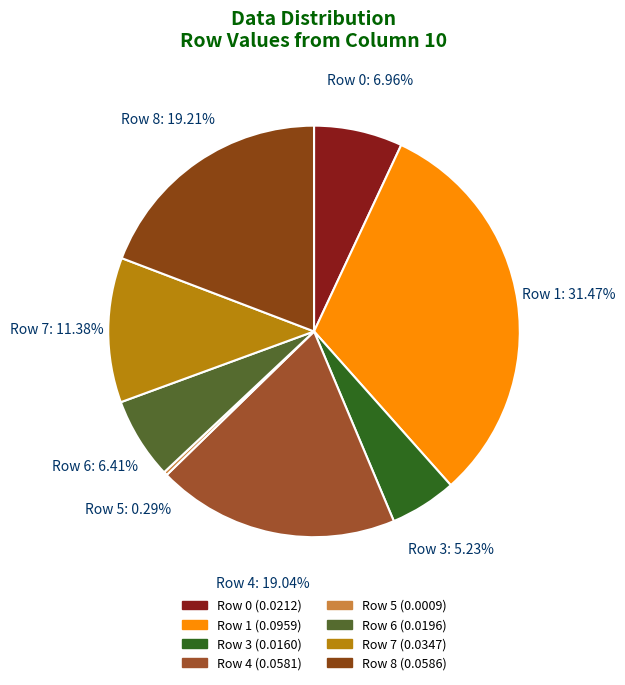

What is the largest slice in the pie chart?

Row 1